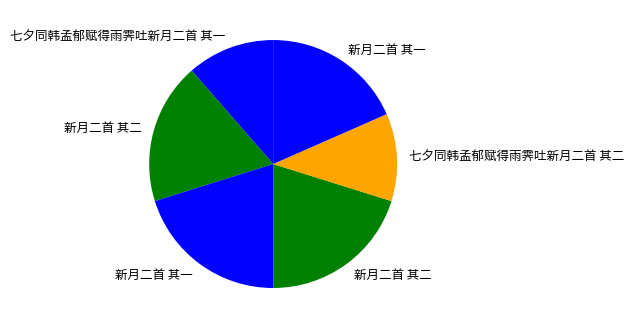

How many segments does this pie chart have?

6